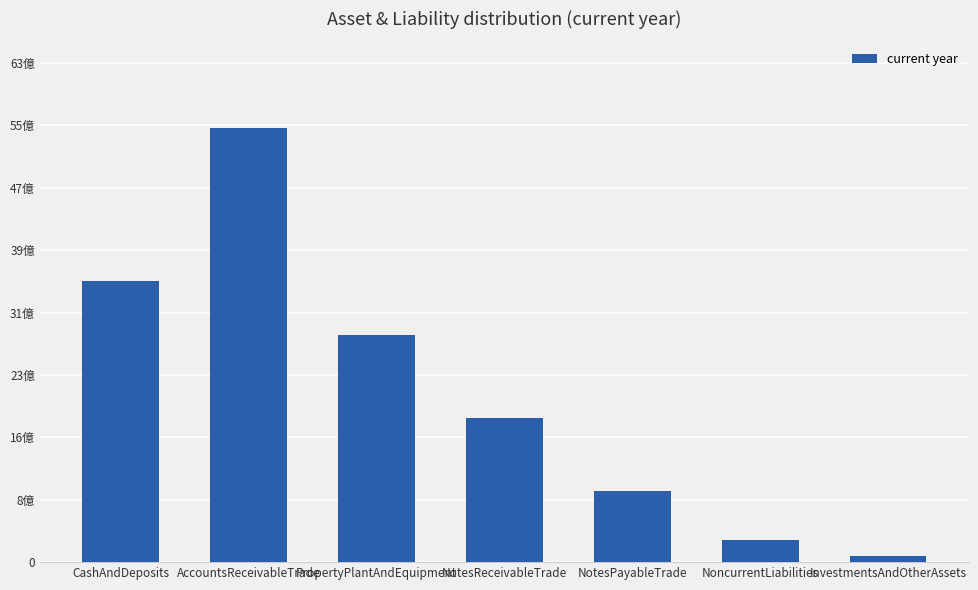

What is the sum of the values at InvestmentsAndOtherAssets and NotesReceivableTrade?

1886819809